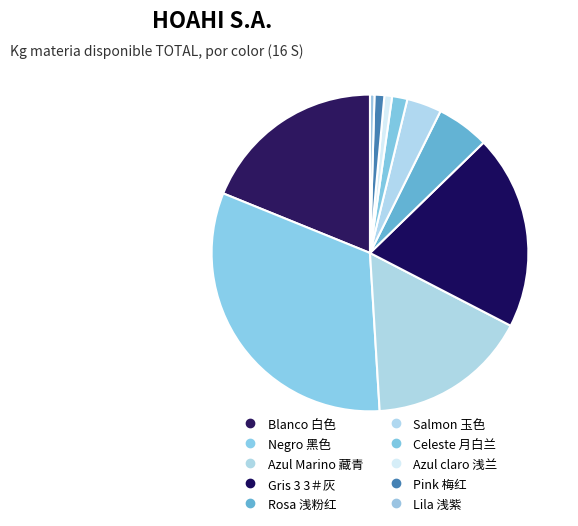

The Azul claro 浅兰 slice represents 11% of the pie. True or false?

False